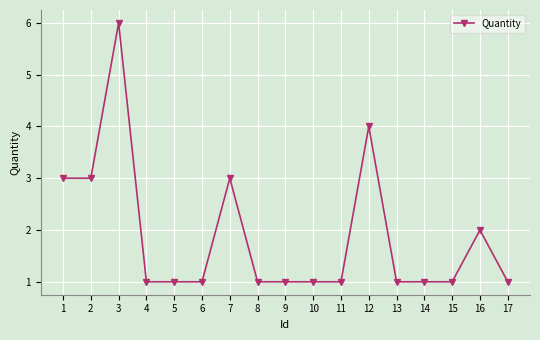

Where is the first local maximum?

3